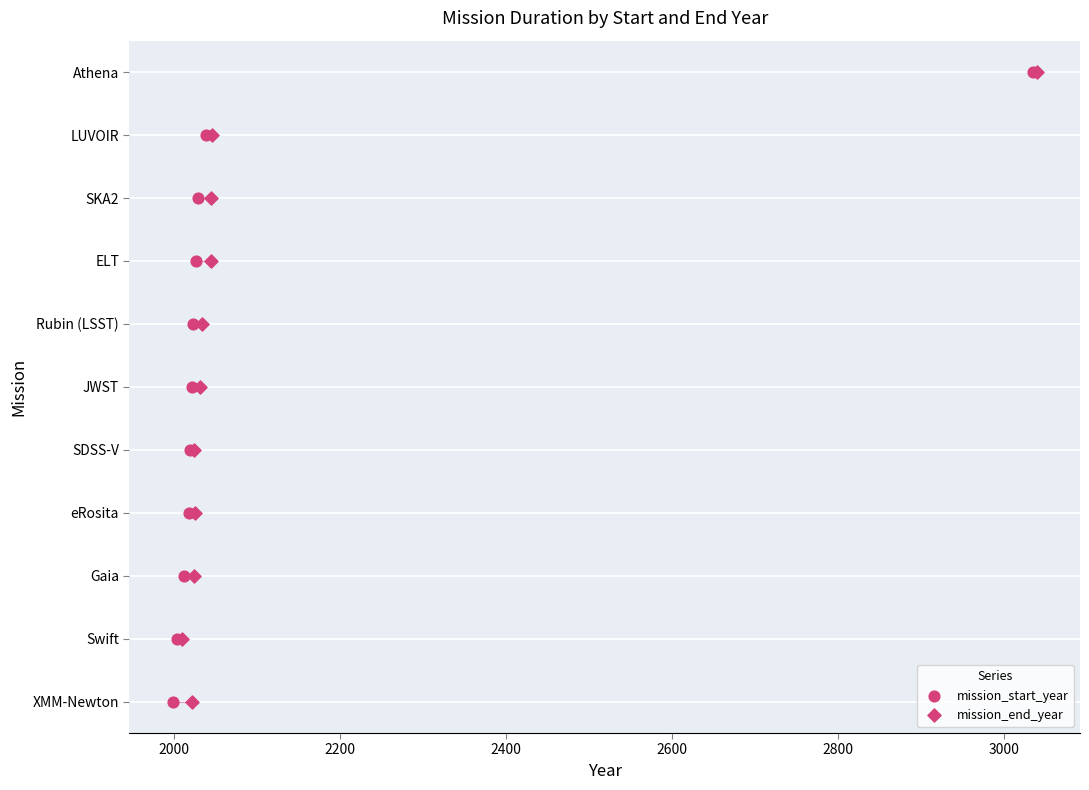

What are all the series names shown in the legend?

mission_start_year, mission_end_year